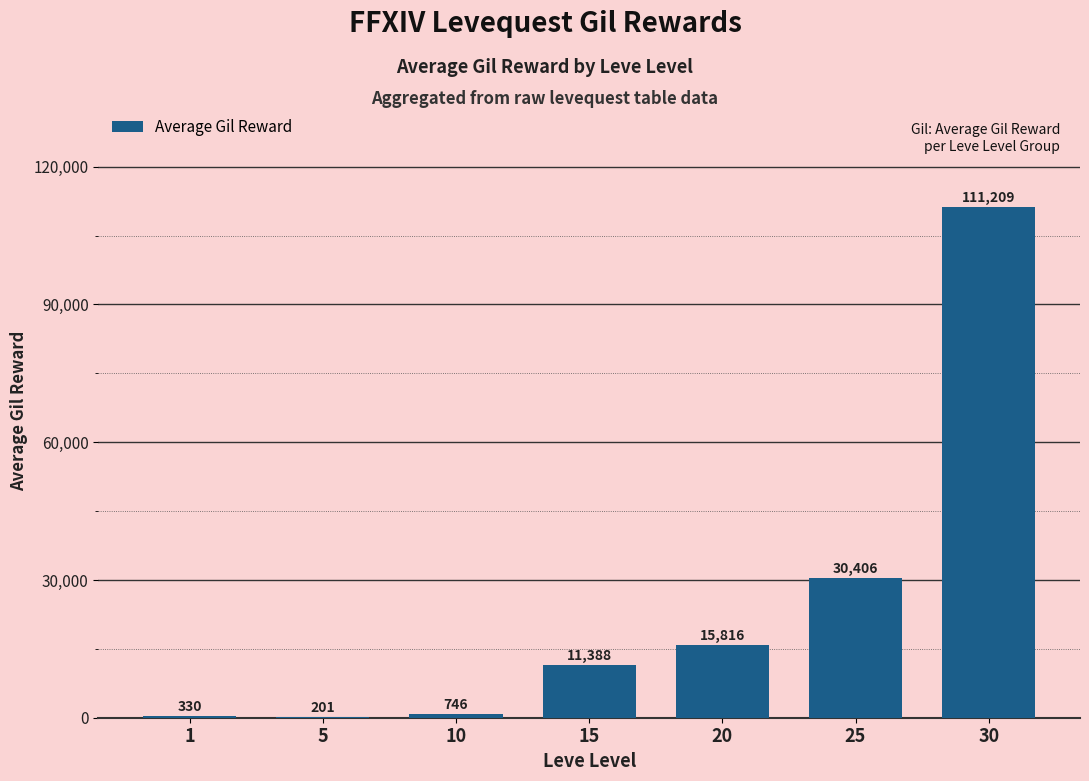

Where is the data nearest to the value 55705?

25